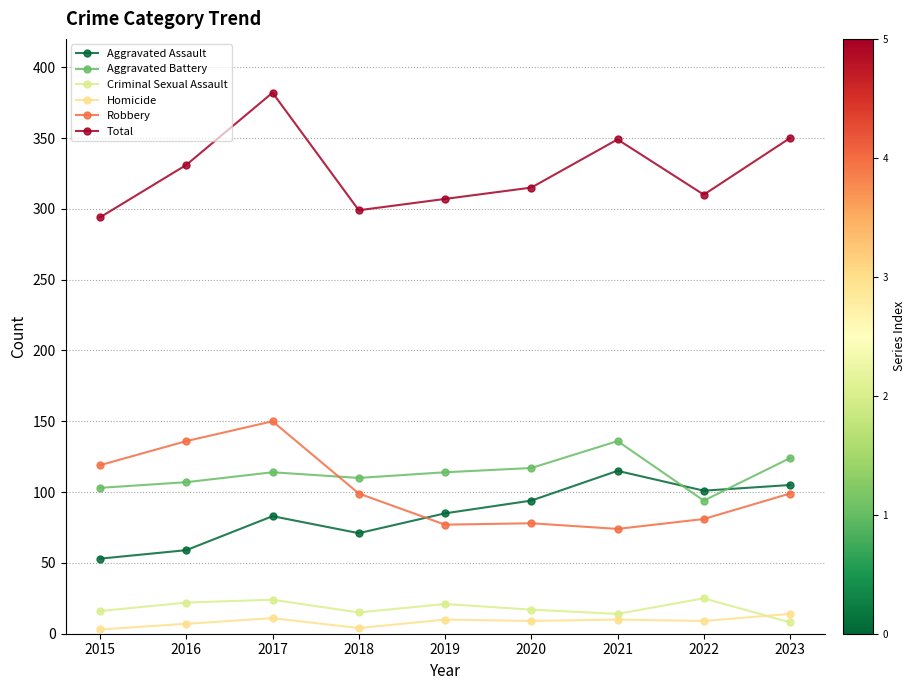

What is the value of the Robbery point at the 2nd from the left?

136